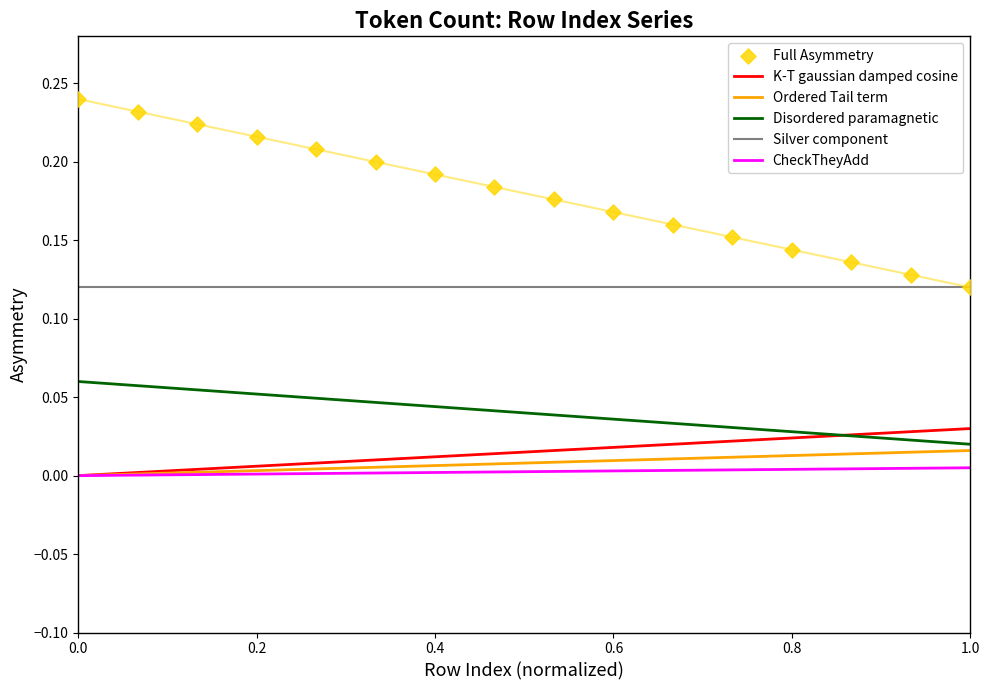

Which series has the largest Y range (max minus min)?

Full Asymmetry